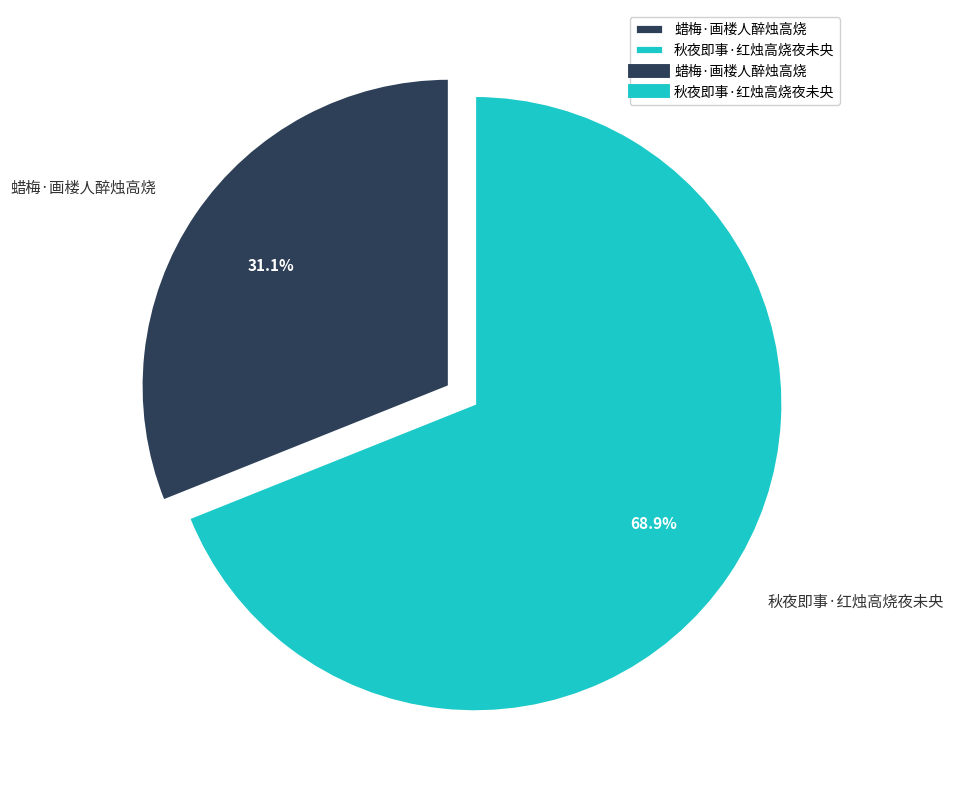

How many segments does this pie chart have?

2